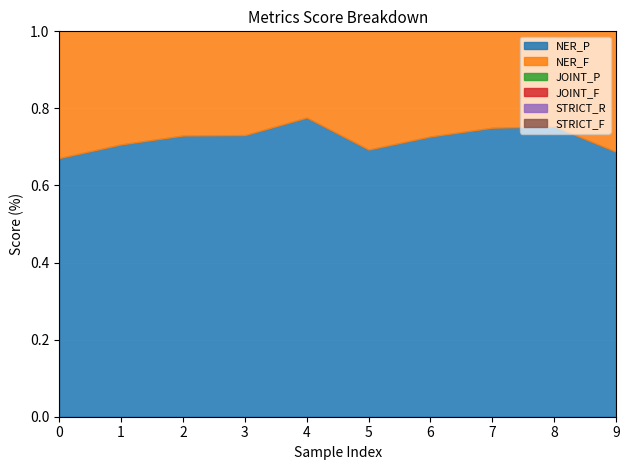

True or false: STRICT_F has more than 1 interior local peaks.

False